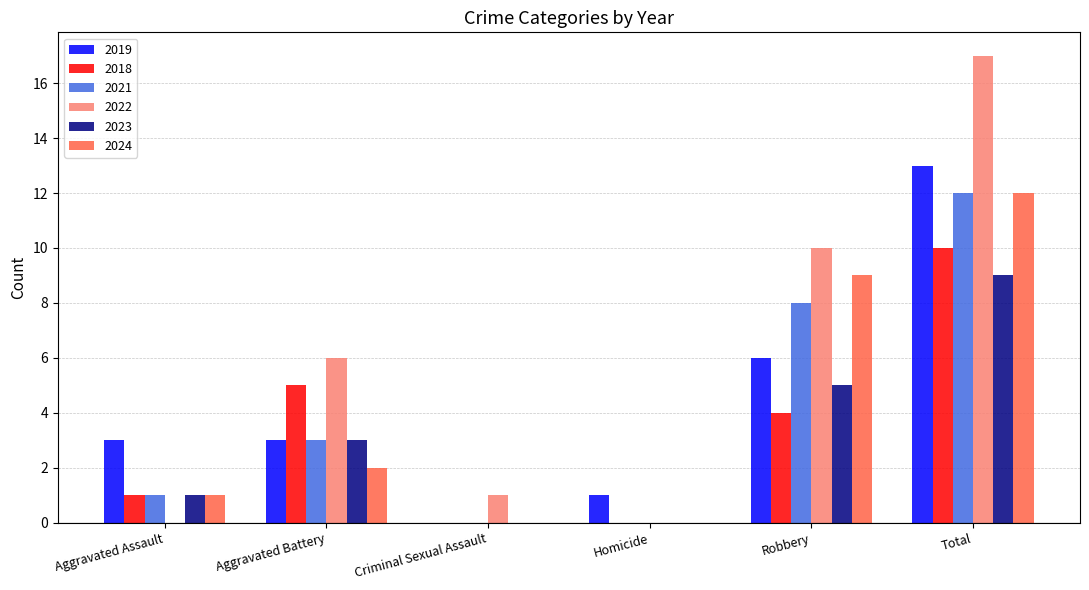

Read the 2019 value at Robbery.

6